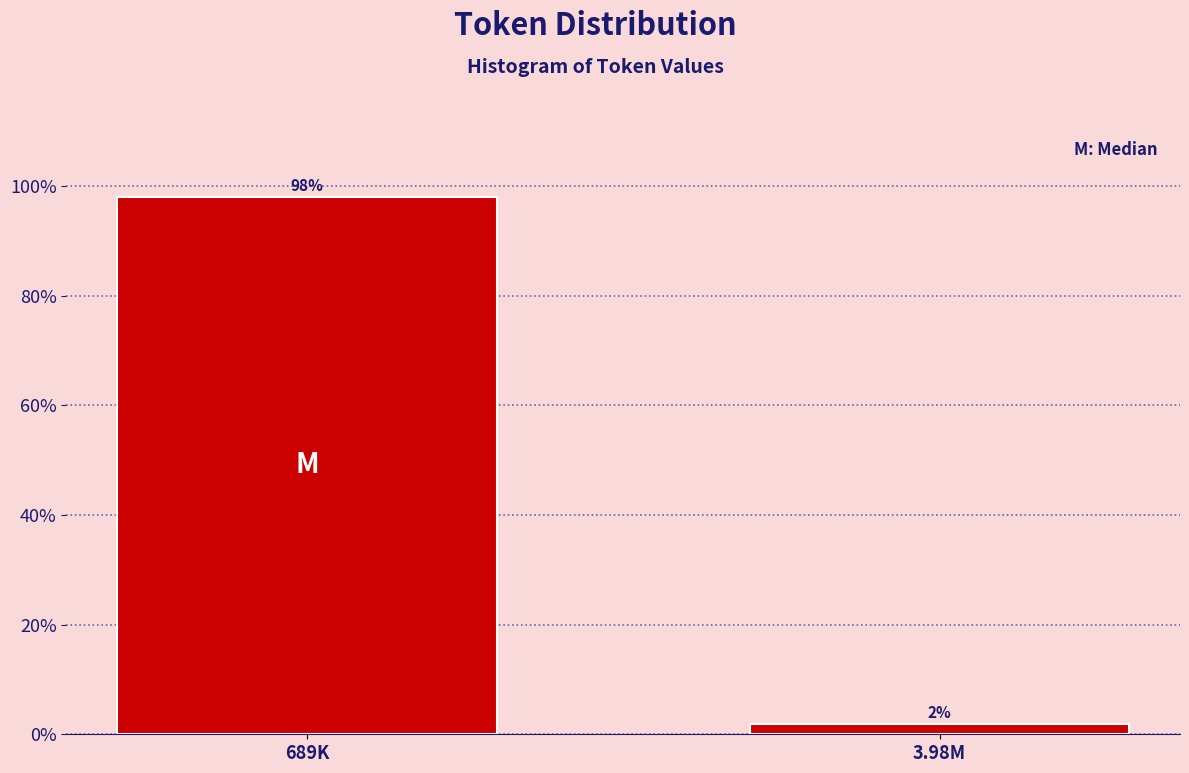

At which category does the chart reach its peak across all series?

689K